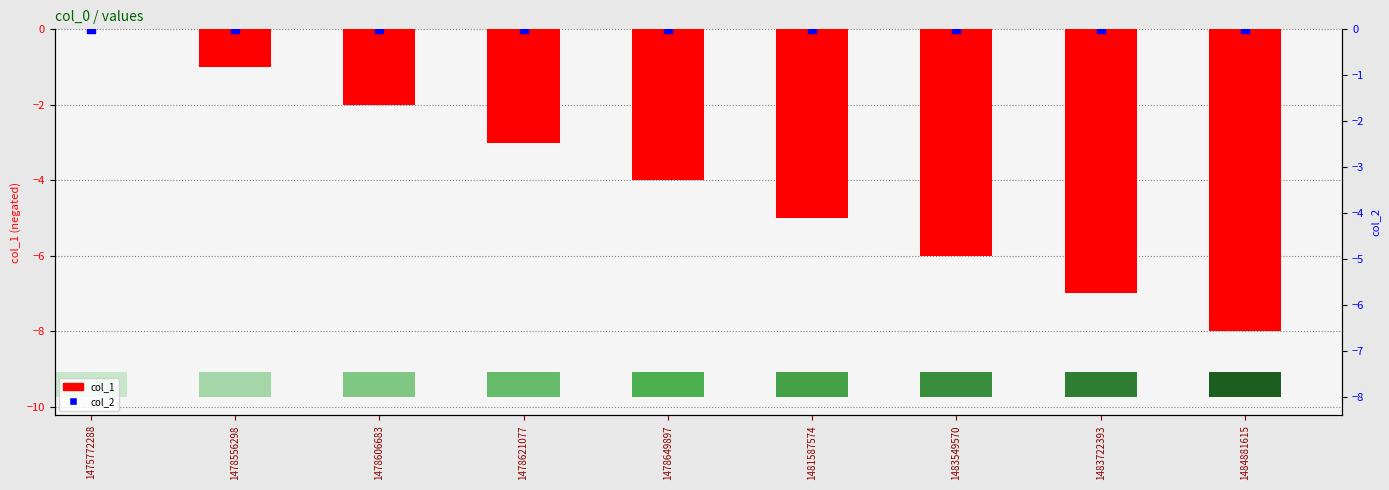

Which series reaches the minimum Y coordinate?

col_1